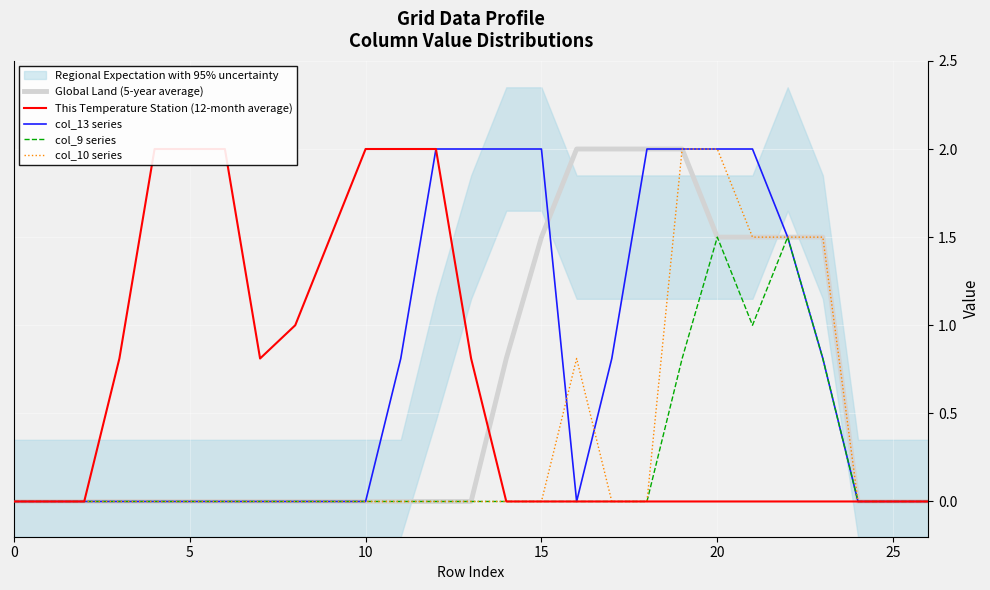

Which series has the widest spread of values?

Global Land (5-year average)